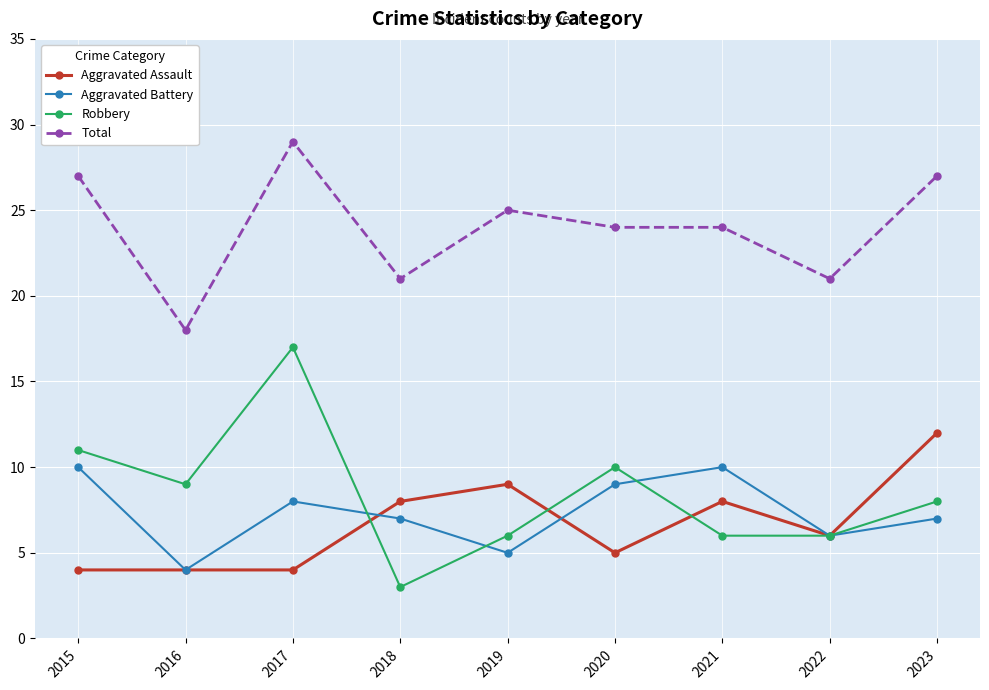

What is the difference between the highest and lowest values at 2023?

20